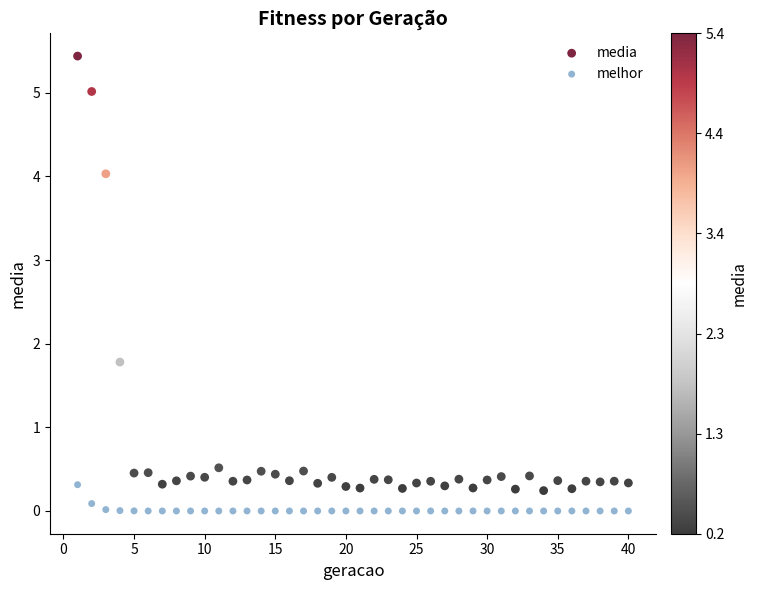

Which series has the largest Y range (max minus min)?

media